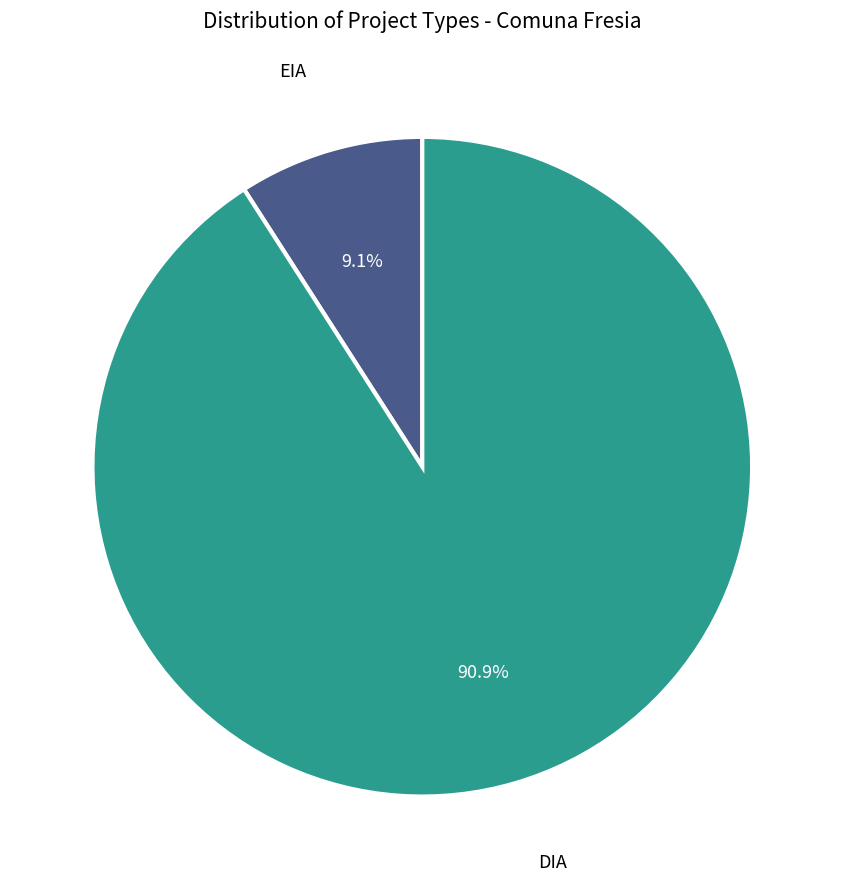

What percentage is the DIA slice, to the nearest percent?

91%